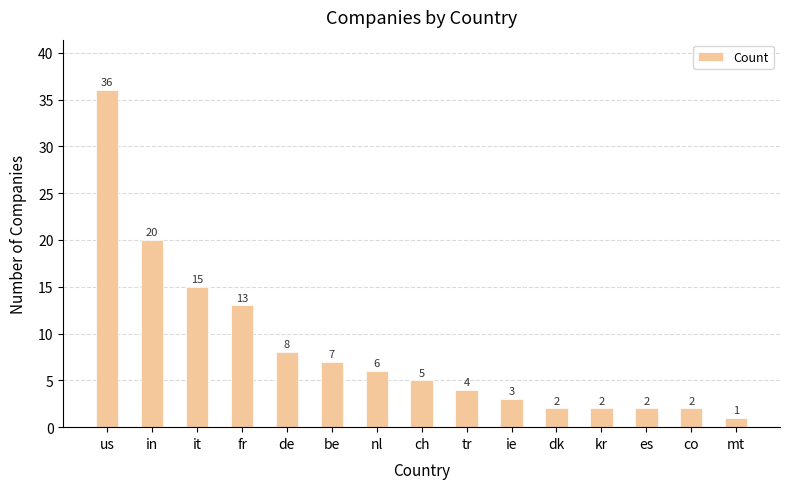

The chart shows a value of 21 at it. True or false?

False